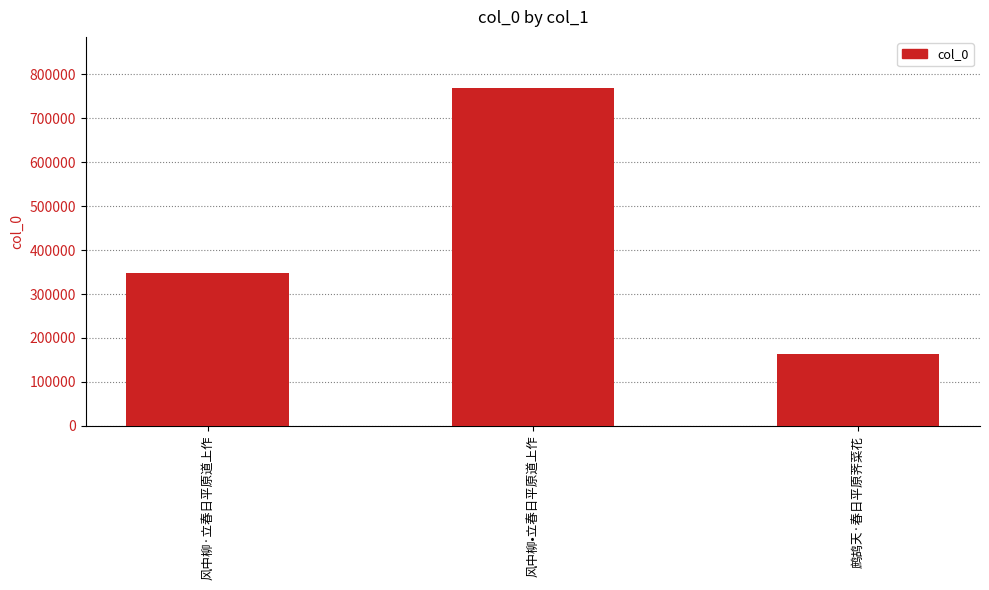

At which label is the value closest to 466336?

风中柳·立春日平原道上作